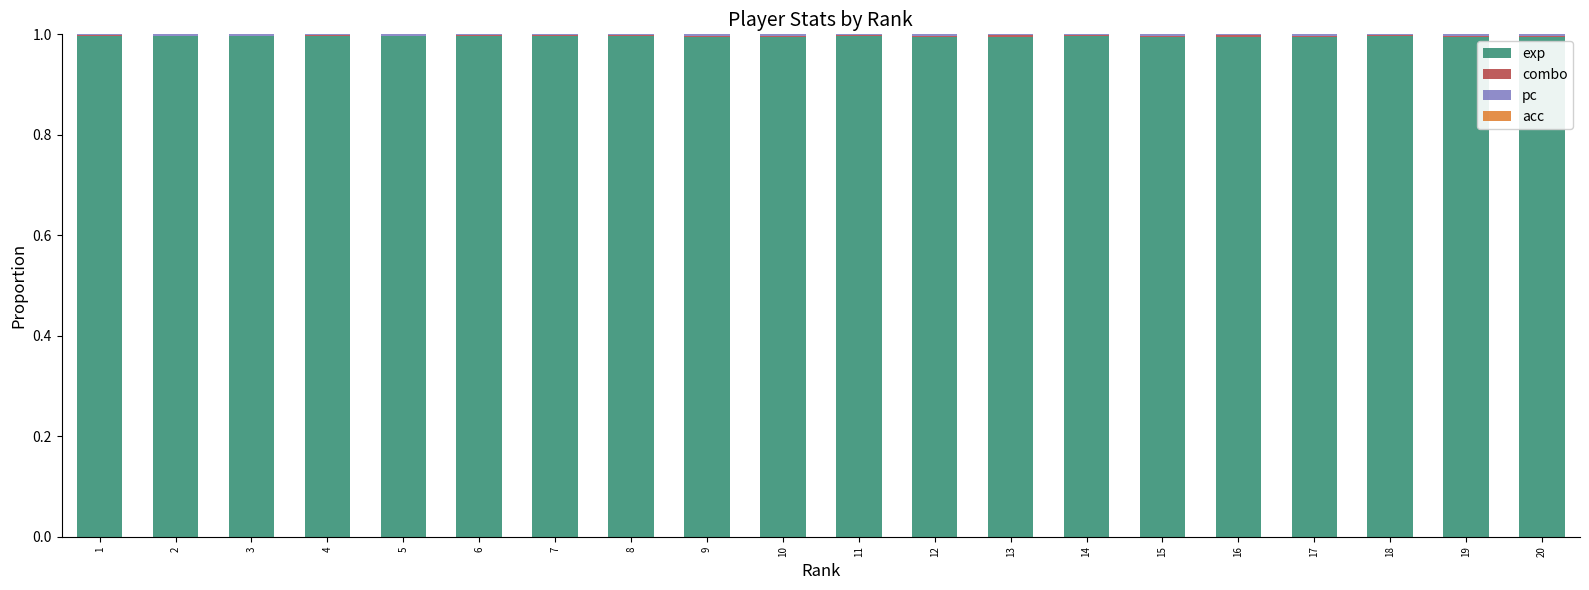

The exp series shows 1.0 at 7. True or false?

True